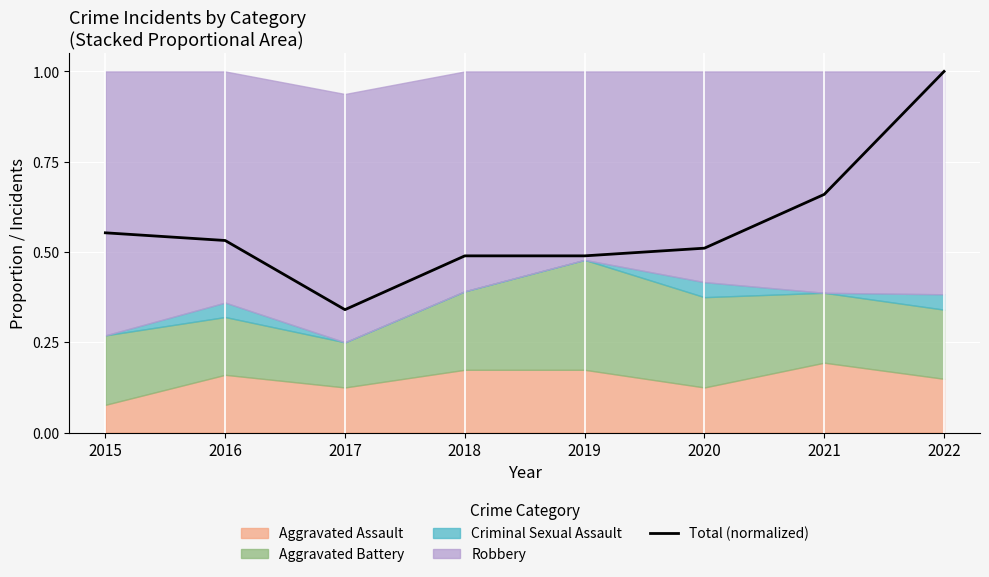

What is the smallest value displayed?

0.3